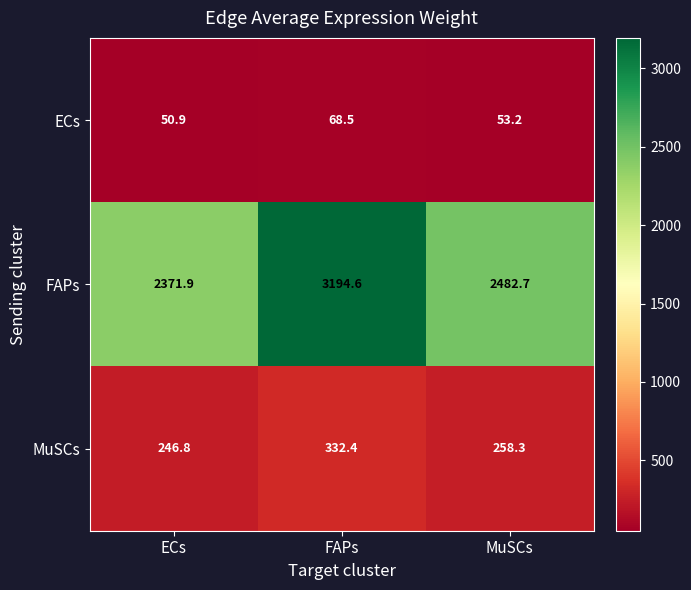

At which label is MuSCs closest to 289?

MuSCs